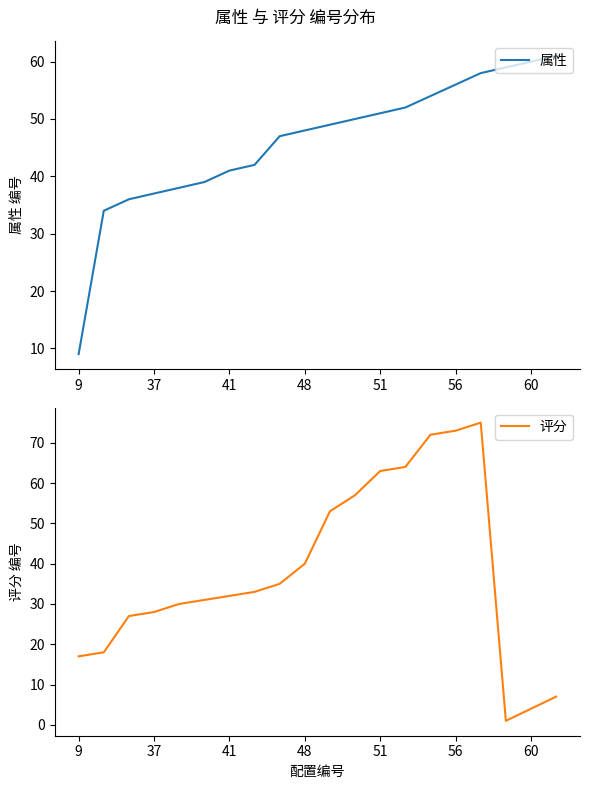

The value of 属性 at 51 is 51. True or false?

True